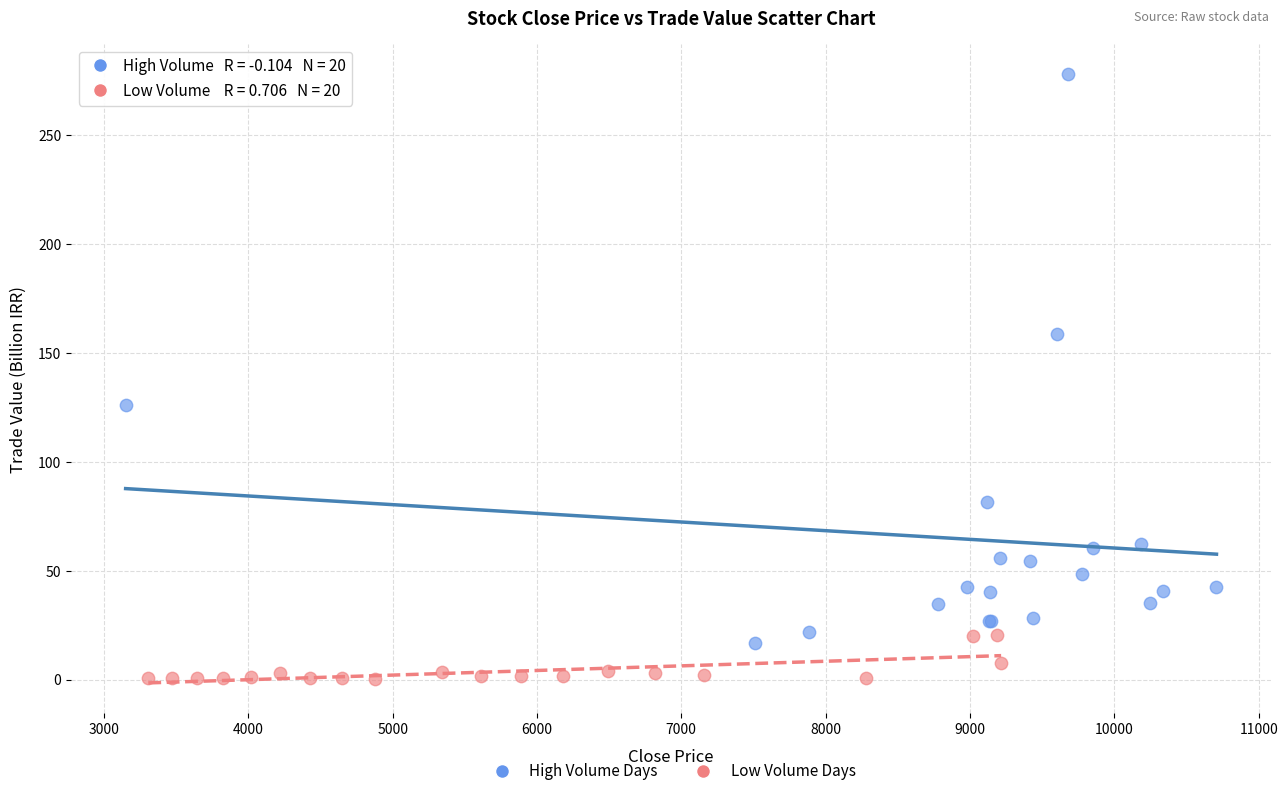

Which series has the largest Y range (max minus min)?

High Volume Days